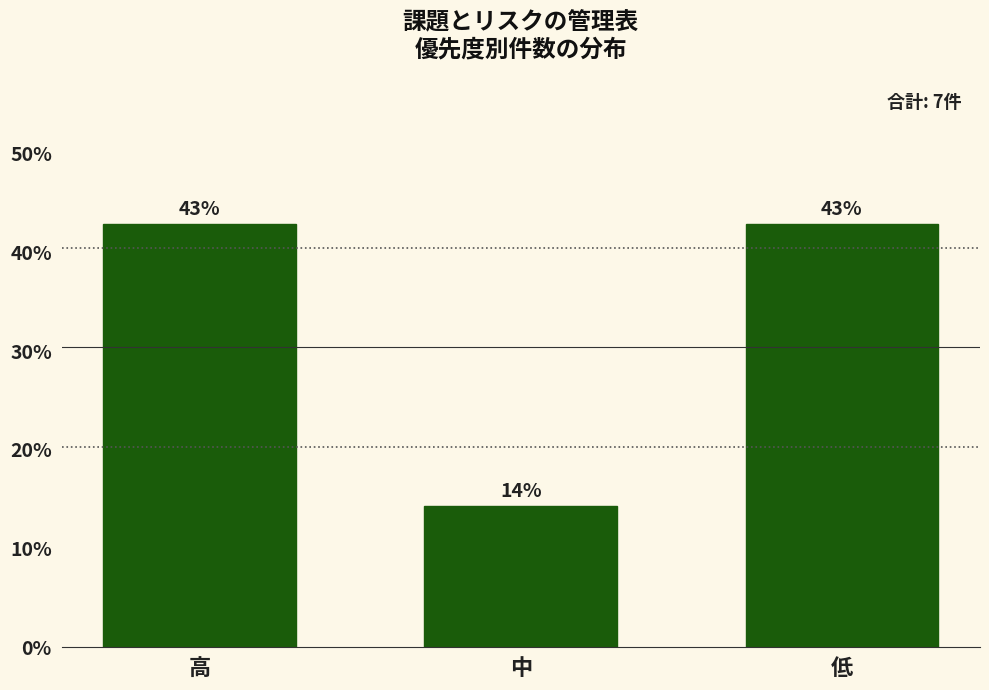

The value at 低 is 23.1. True or false?

False